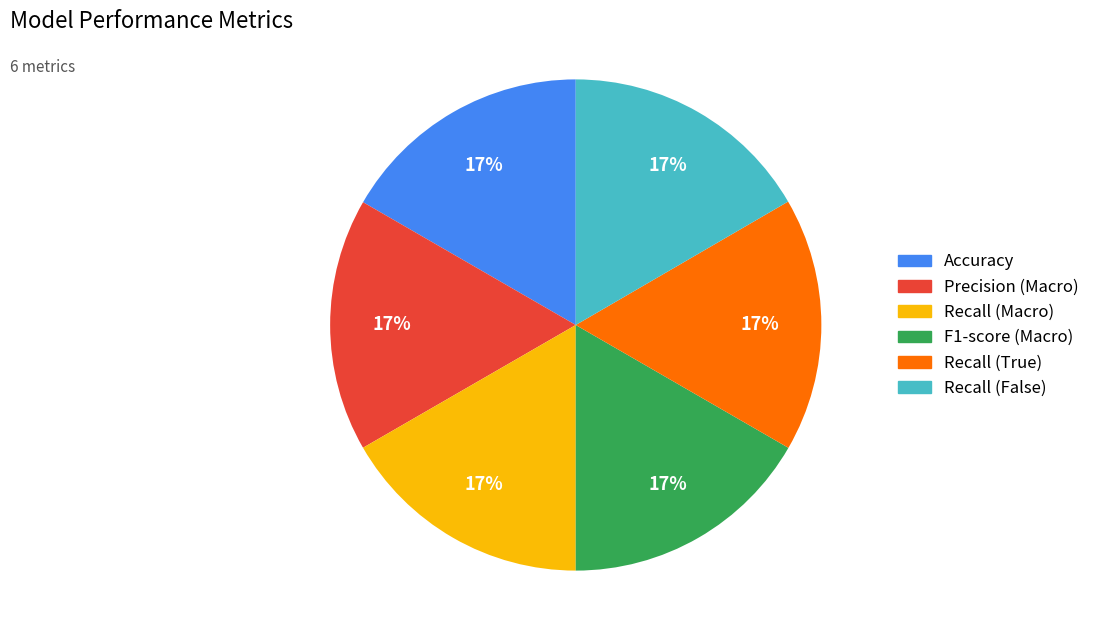

Combined, do Precision (Macro) and Accuracy account for over 50%?

No